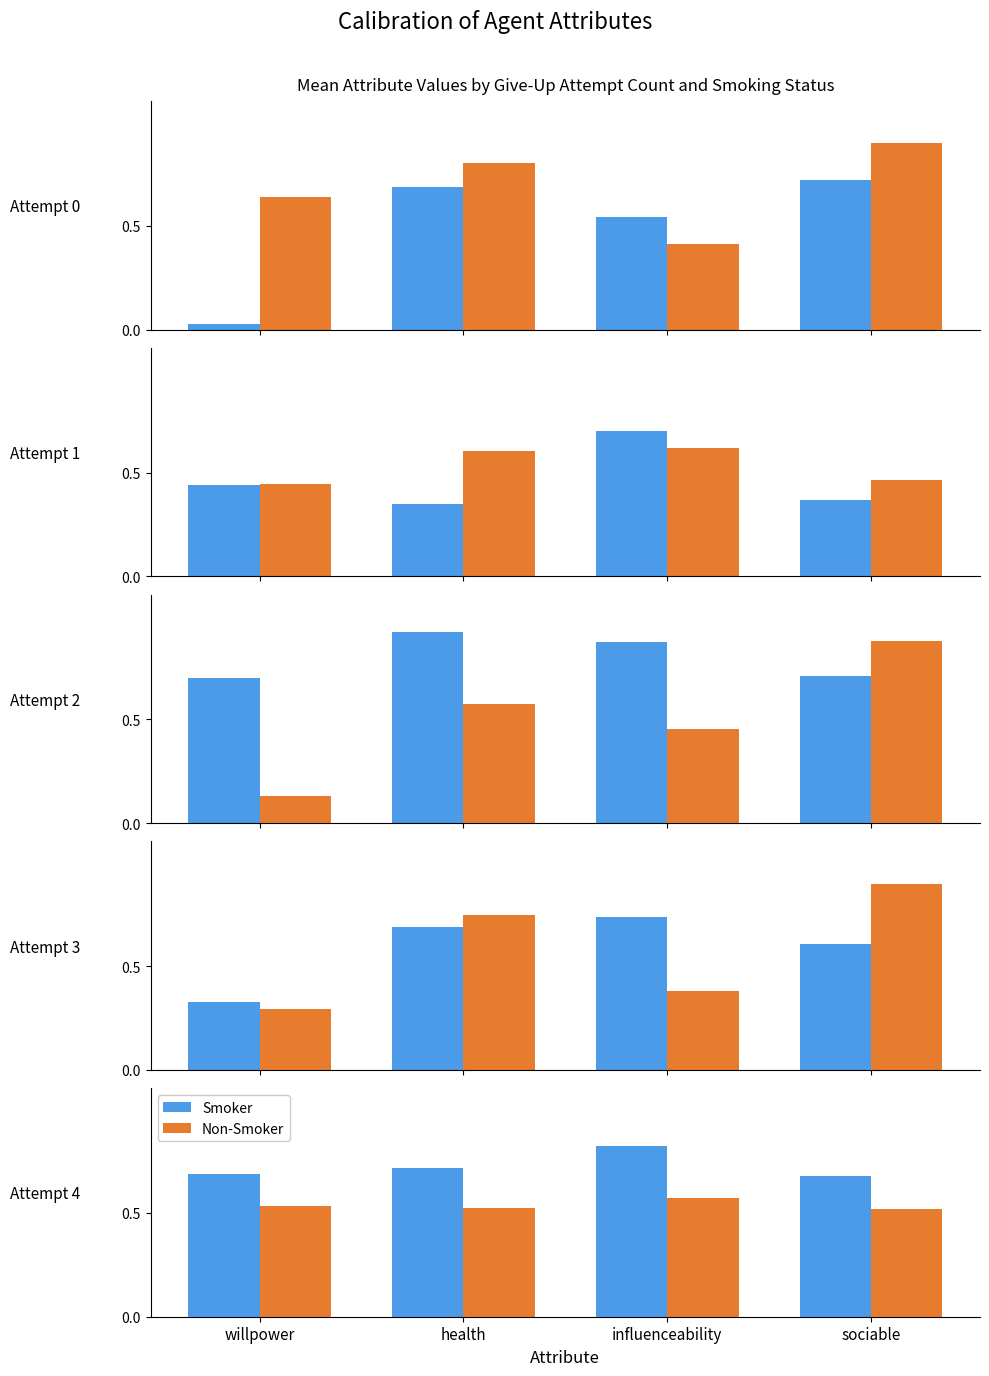

Between influenceability and sociable, which is larger?

influenceability